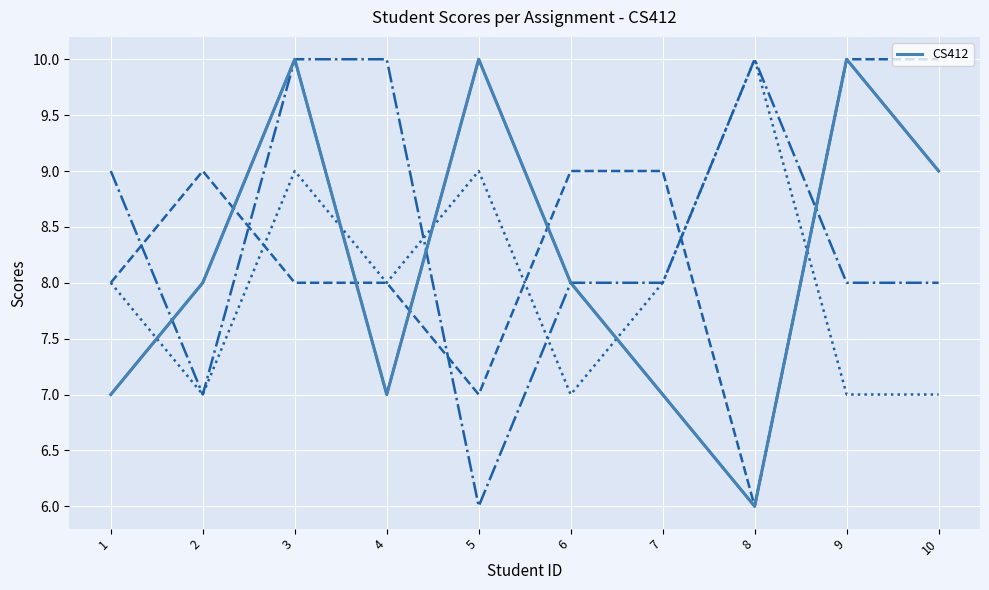

At which category does the chart reach its peak across all series?

3